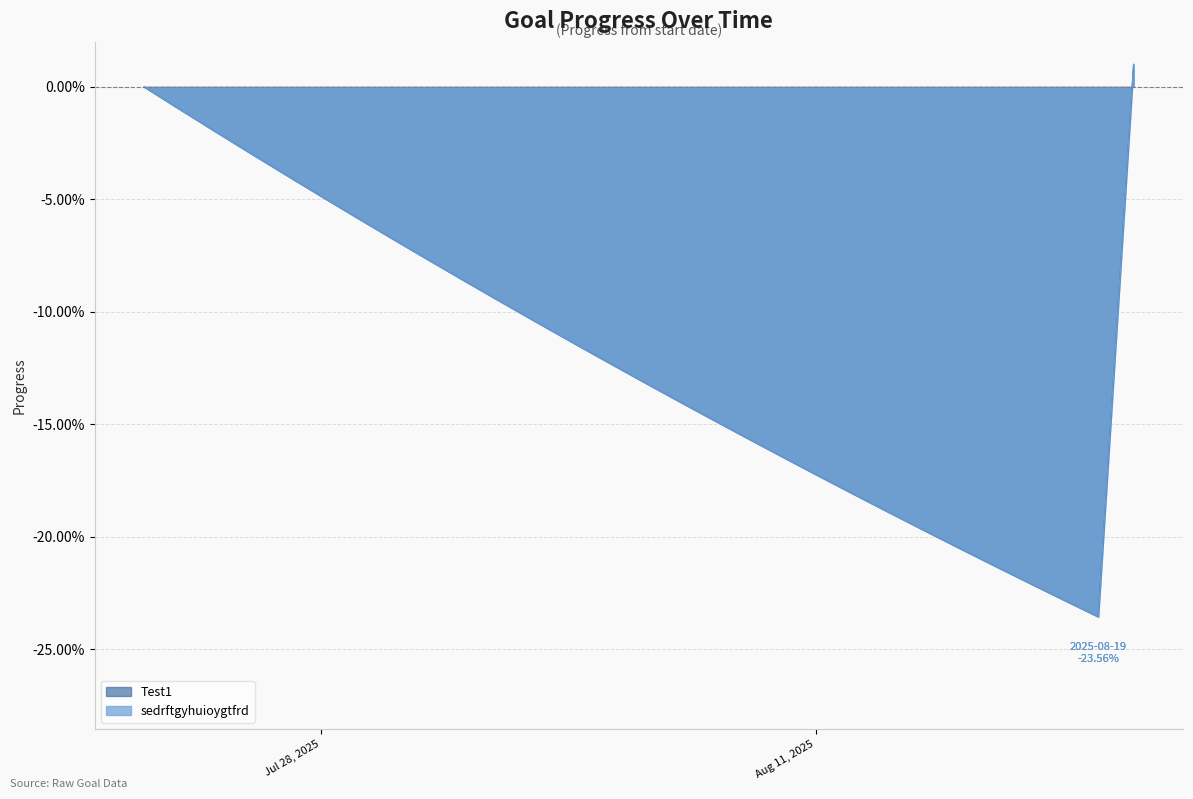

What position from the left is 2025-08-12?

21